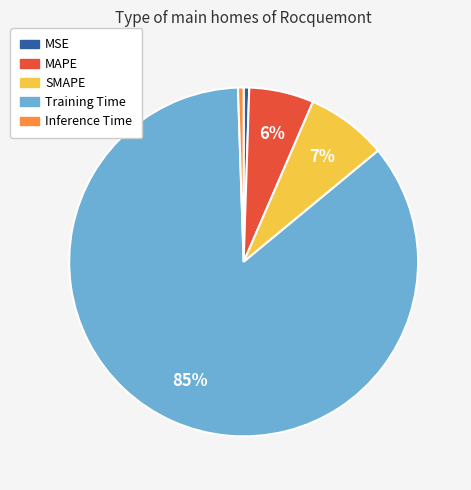

Does any single category account for the majority?

Yes